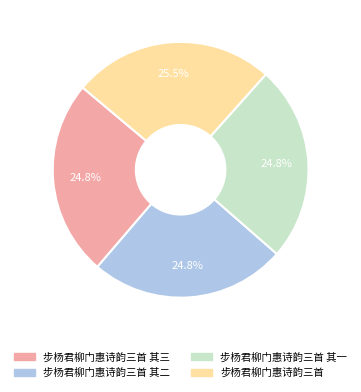

What is the largest slice in the pie chart?

步杨君柳门惠诗韵三首